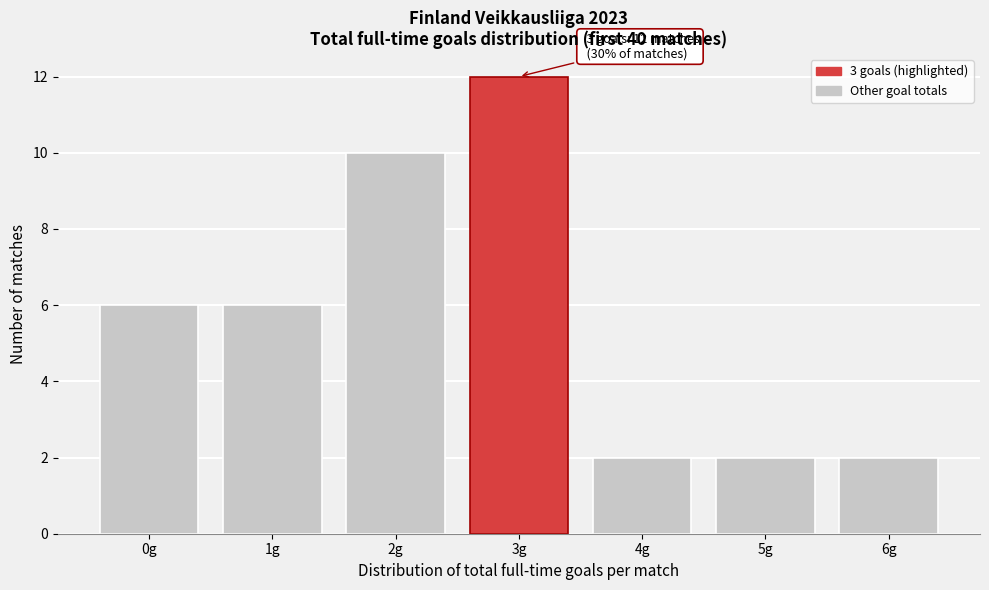

Reading right to left, what are all the values shown in this chart?

2	2	2	12	10	6	6